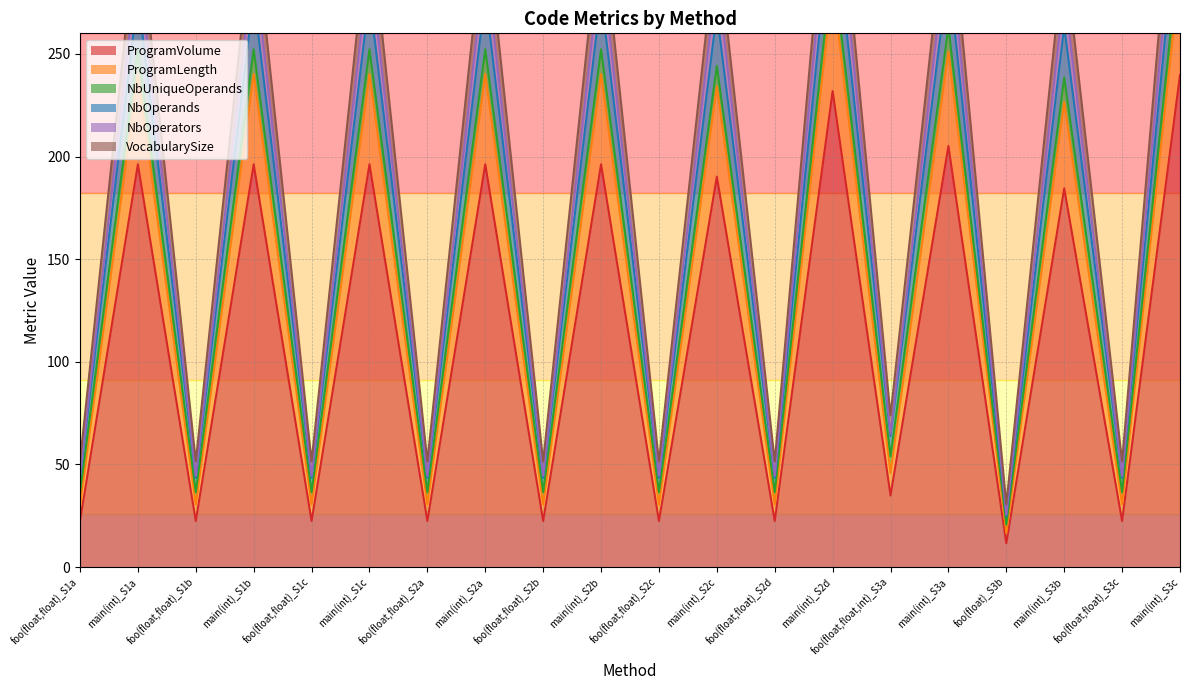

What is the spread (max minus min) of values at main(int)_S1c?

122.0